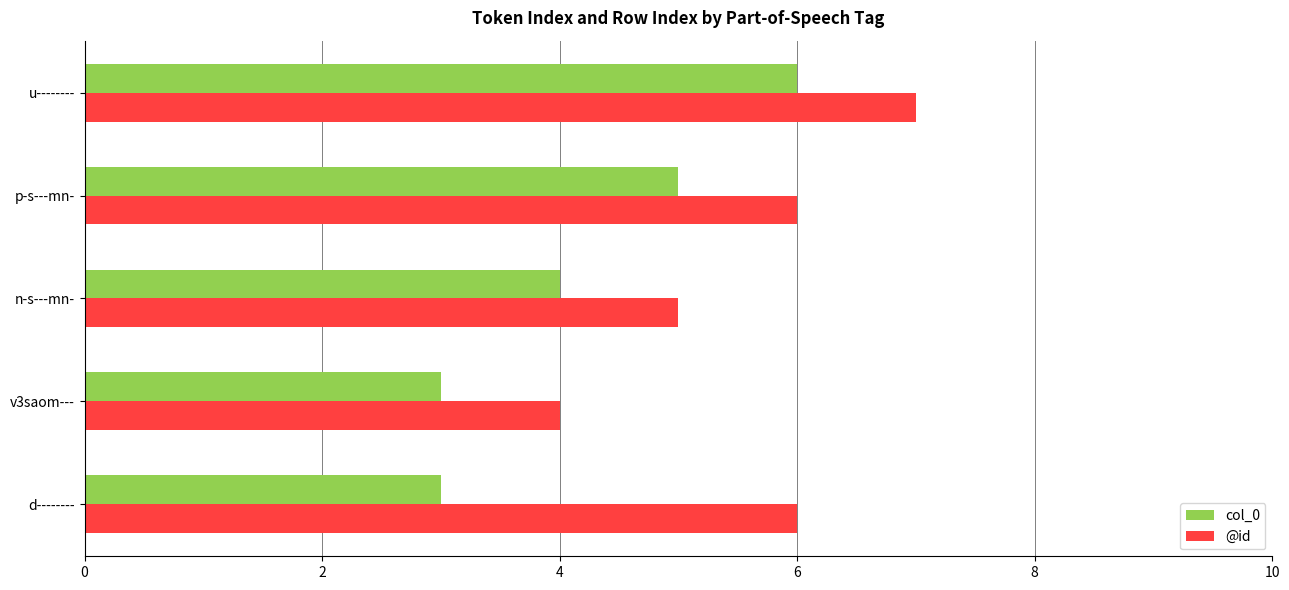

What is the sum of all col_0 values?

21